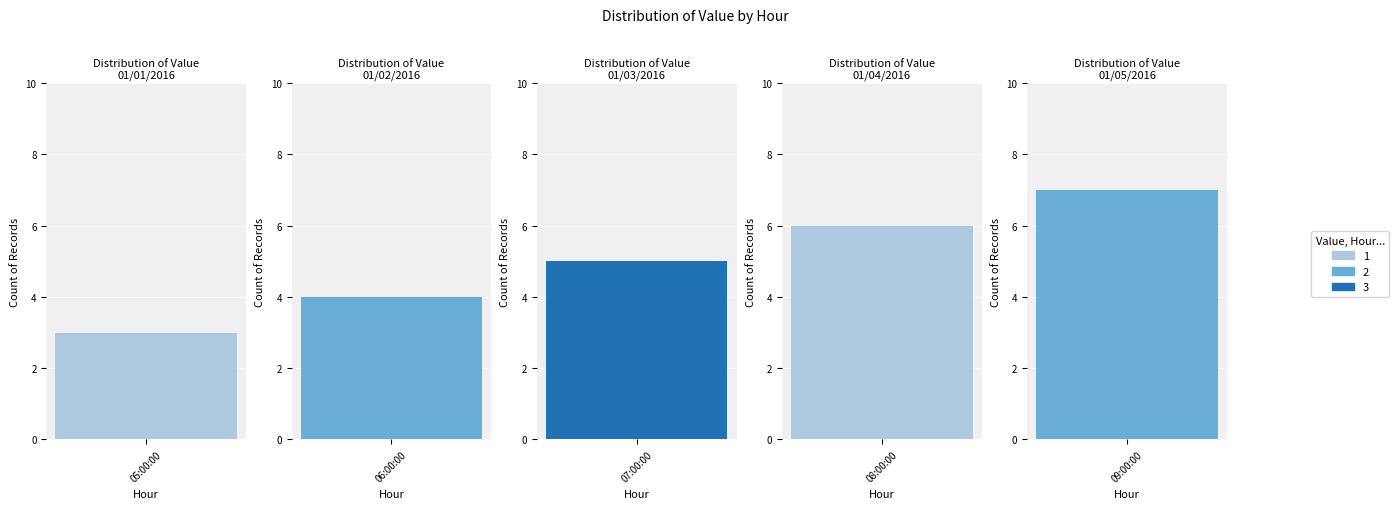

What is the difference between the second highest and second lowest values?

2